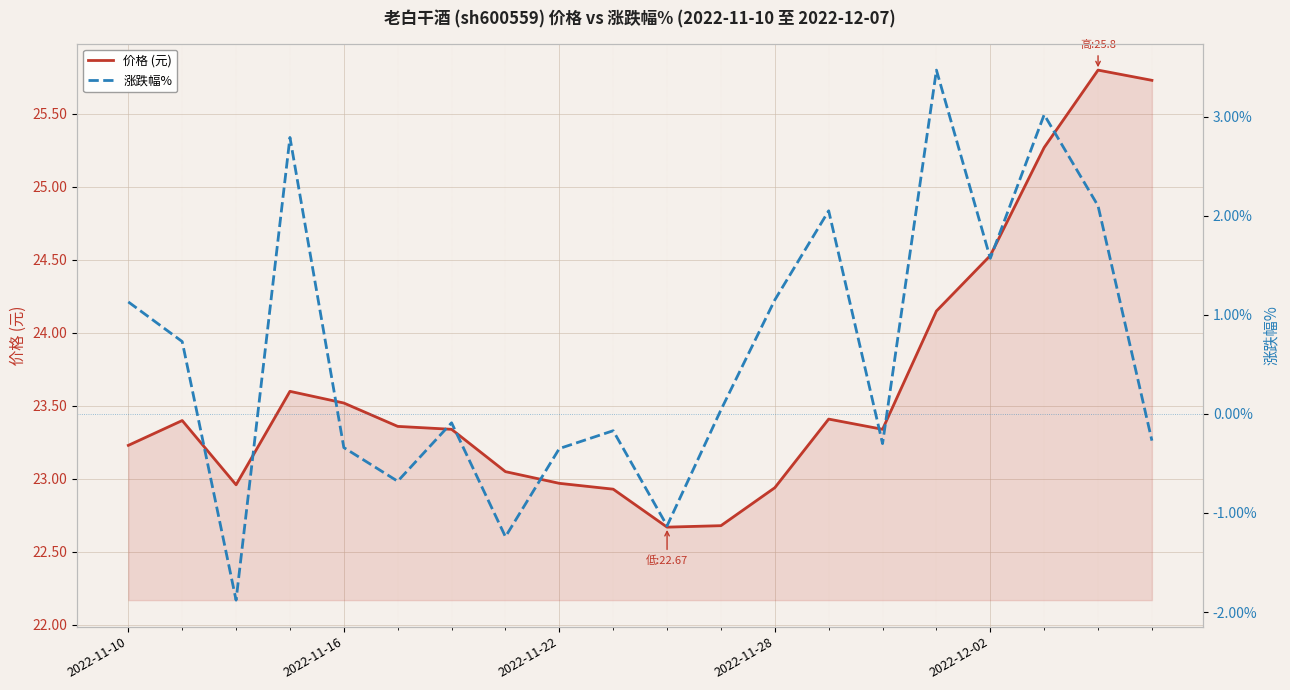

What are all the series names shown in the legend?

价格 (元), 涨跌幅%